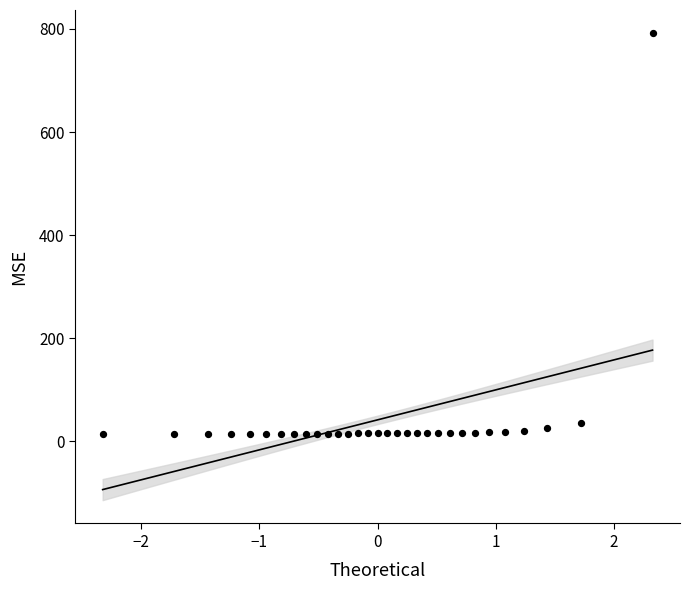

What is the range of X values (max minus min)?

4.7